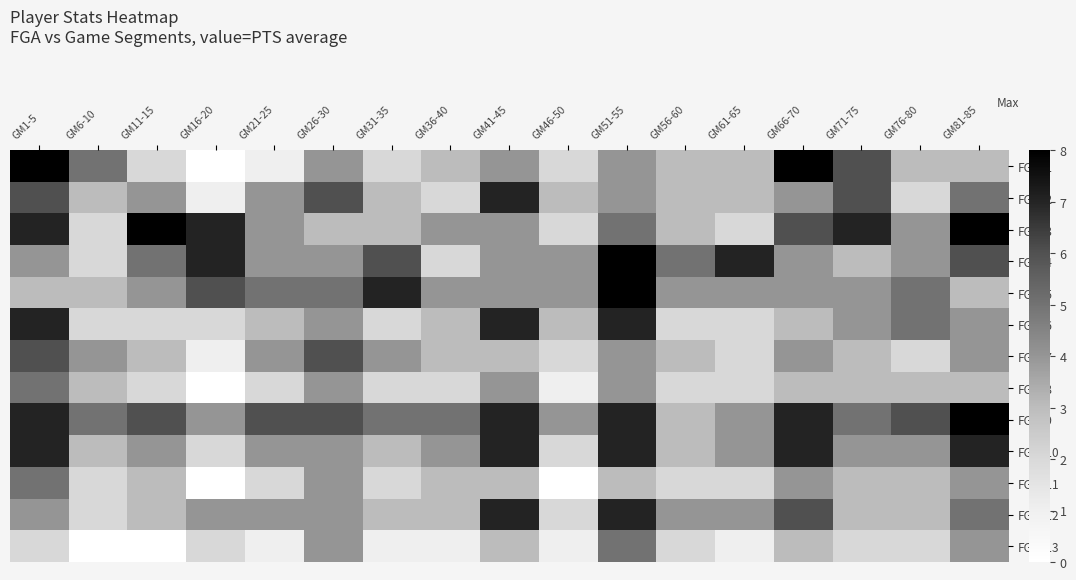

Reading left to right, extract all data points from this chart.

FGA=1: GM1-5=8	GM6-10=5	GM11-15=2	GM16-20=0	GM21-25=1	GM26-30=4	GM31-35=2	GM36-40=3	GM41-45=4	GM46-50=2	GM51-55=4	GM56-60=3	GM61-65=3	GM66-70=8	GM71-75=6	GM76-80=3	GM81-85=3
FGA=2: GM1-5=6	GM6-10=3	GM11-15=4	GM16-20=1	GM21-25=4	GM26-30=6	GM31-35=3	GM36-40=2	GM41-45=7	GM46-50=3	GM51-55=4	GM56-60=3	GM61-65=3	GM66-70=4	GM71-75=6	GM76-80=2	GM81-85=5
FGA=3: GM1-5=7	GM6-10=2	GM11-15=8	GM16-20=7	GM21-25=4	GM26-30=3	GM31-35=3	GM36-40=4	GM41-45=4	GM46-50=2	GM51-55=5	GM56-60=3	GM61-65=2	GM66-70=6	GM71-75=7	GM76-80=4	GM81-85=8
FGA=4: GM1-5=4	GM6-10=2	GM11-15=5	GM16-20=7	GM21-25=4	GM26-30=4	GM31-35=6	GM36-40=2	GM41-45=4	GM46-50=4	GM51-55=8	GM56-60=5	GM61-65=7	GM66-70=4	GM71-75=3	GM76-80=4	GM81-85=6
FGA=5: GM1-5=3	GM6-10=3	GM11-15=4	GM16-20=6	GM21-25=5	GM26-30=5	GM31-35=7	GM36-40=4	GM41-45=4	GM46-50=4	GM51-55=8	GM56-60=4	GM61-65=4	GM66-70=4	GM71-75=4	GM76-80=5	GM81-85=3
FGA=6: GM1-5=7	GM6-10=2	GM11-15=2	GM16-20=2	GM21-25=3	GM26-30=4	GM31-35=2	GM36-40=3	GM41-45=7	GM46-50=3	GM51-55=7	GM56-60=2	GM61-65=2	GM66-70=3	GM71-75=4	GM76-80=5	GM81-85=4
FGA=7: GM1-5=6	GM6-10=4	GM11-15=3	GM16-20=1	GM21-25=4	GM26-30=6	GM31-35=4	GM36-40=3	GM41-45=3	GM46-50=2	GM51-55=4	GM56-60=3	GM61-65=2	GM66-70=4	GM71-75=3	GM76-80=2	GM81-85=4
FGA=8: GM1-5=5	GM6-10=3	GM11-15=2	GM16-20=0	GM21-25=2	GM26-30=4	GM31-35=2	GM36-40=2	GM41-45=4	GM46-50=1	GM51-55=4	GM56-60=2	GM61-65=2	GM66-70=3	GM71-75=3	GM76-80=3	GM81-85=3
FGA=9: GM1-5=7	GM6-10=5	GM11-15=6	GM16-20=4	GM21-25=6	GM26-30=6	GM31-35=5	GM36-40=5	GM41-45=7	GM46-50=4	GM51-55=7	GM56-60=3	GM61-65=4	GM66-70=7	GM71-75=5	GM76-80=6	GM81-85=8
FGA=10: GM1-5=7	GM6-10=3	GM11-15=4	GM16-20=2	GM21-25=4	GM26-30=4	GM31-35=3	GM36-40=4	GM41-45=7	GM46-50=2	GM51-55=7	GM56-60=3	GM61-65=4	GM66-70=7	GM71-75=4	GM76-80=4	GM81-85=7
FGA=11: GM1-5=5	GM6-10=2	GM11-15=3	GM16-20=0	GM21-25=2	GM26-30=4	GM31-35=2	GM36-40=3	GM41-45=3	GM46-50=0	GM51-55=3	GM56-60=2	GM61-65=2	GM66-70=4	GM71-75=3	GM76-80=3	GM81-85=4
FGA=12: GM1-5=4	GM6-10=2	GM11-15=3	GM16-20=4	GM21-25=4	GM26-30=4	GM31-35=3	GM36-40=3	GM41-45=7	GM46-50=2	GM51-55=7	GM56-60=4	GM61-65=4	GM66-70=6	GM71-75=3	GM76-80=3	GM81-85=5
FGA=13: GM1-5=2	GM6-10=0	GM11-15=0	GM16-20=2	GM21-25=1	GM26-30=4	GM31-35=1	GM36-40=1	GM41-45=3	GM46-50=1	GM51-55=5	GM56-60=2	GM61-65=1	GM66-70=3	GM71-75=2	GM76-80=2	GM81-85=4